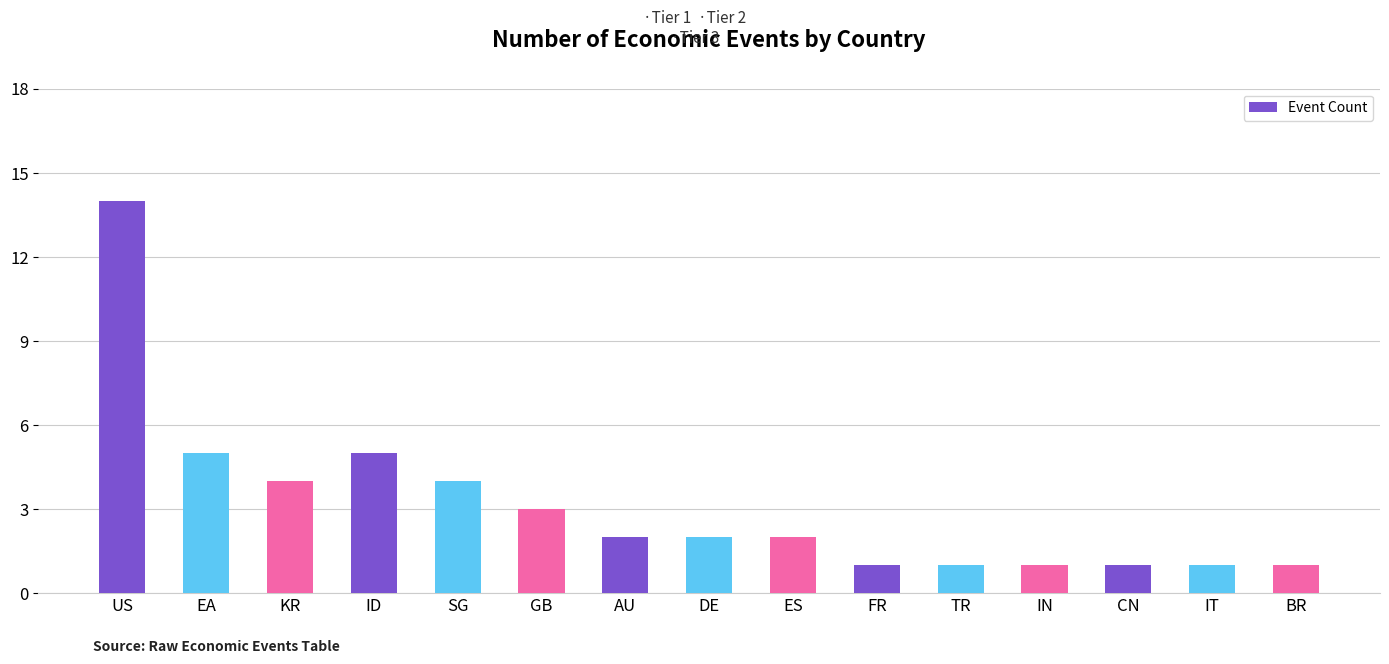

Approximately how many times larger is the value at TR compared to FR?

1.0